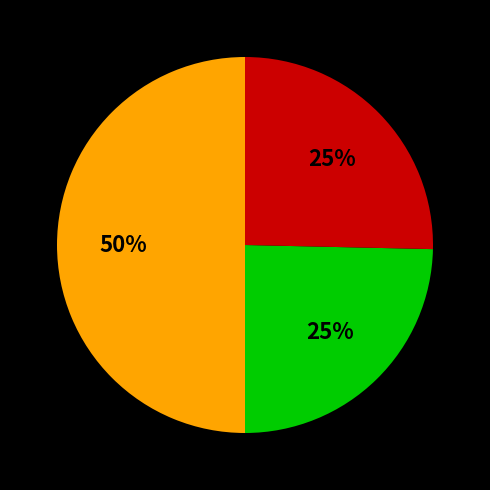

To the nearest percent, what is the average slice percentage?

33%